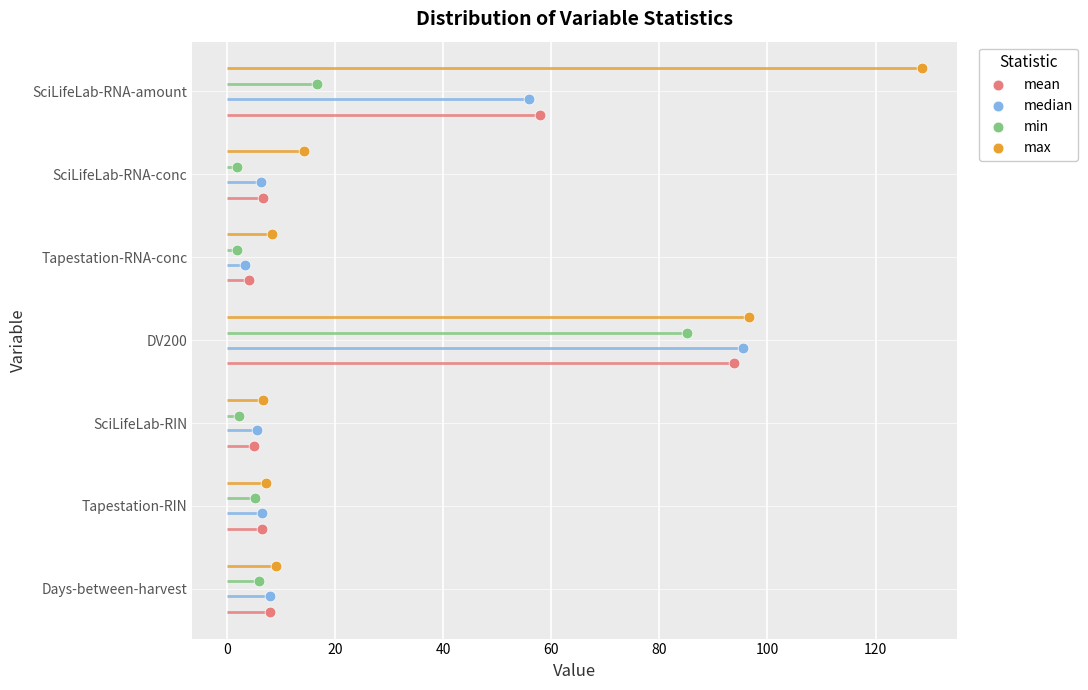

Which series contains the highest Y value?

max